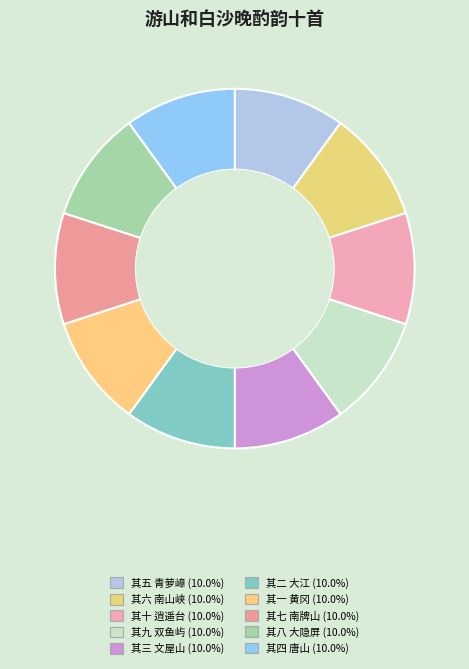

Is there any slice that represents more than half of the pie?

No